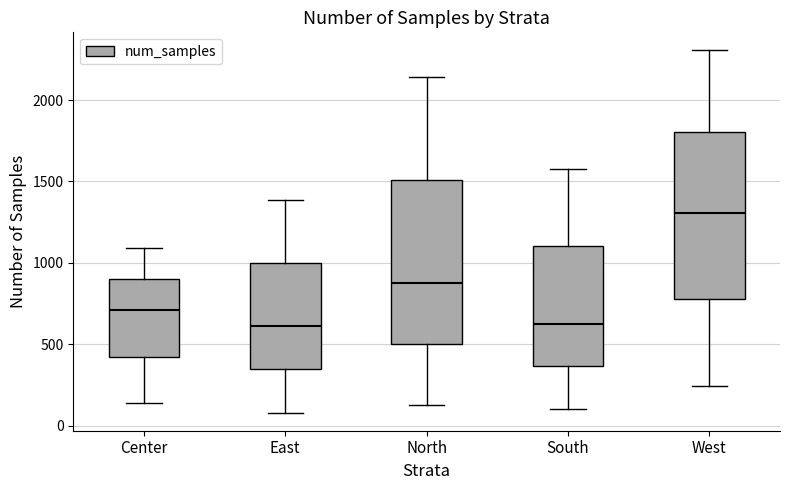

Where does the lower whisker of the box for West end on the y-axis? The values are not printed on the chart, so give them approximately, as read against the axis.

250